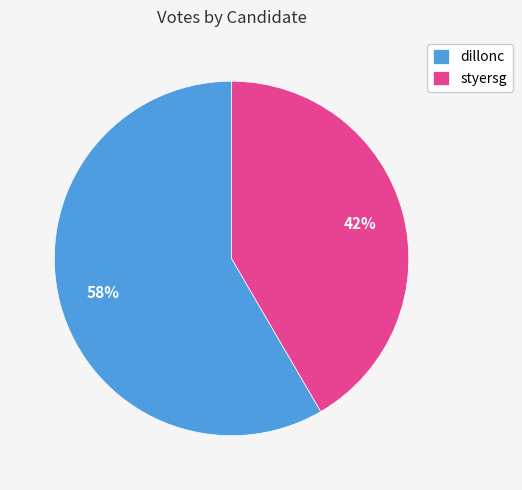

The styersg slice represents 42% of the pie. True or false?

True